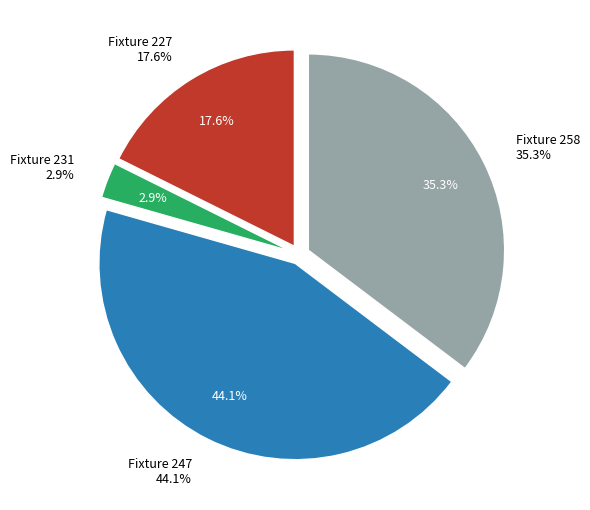

Which slice is the largest?

Fixture 247